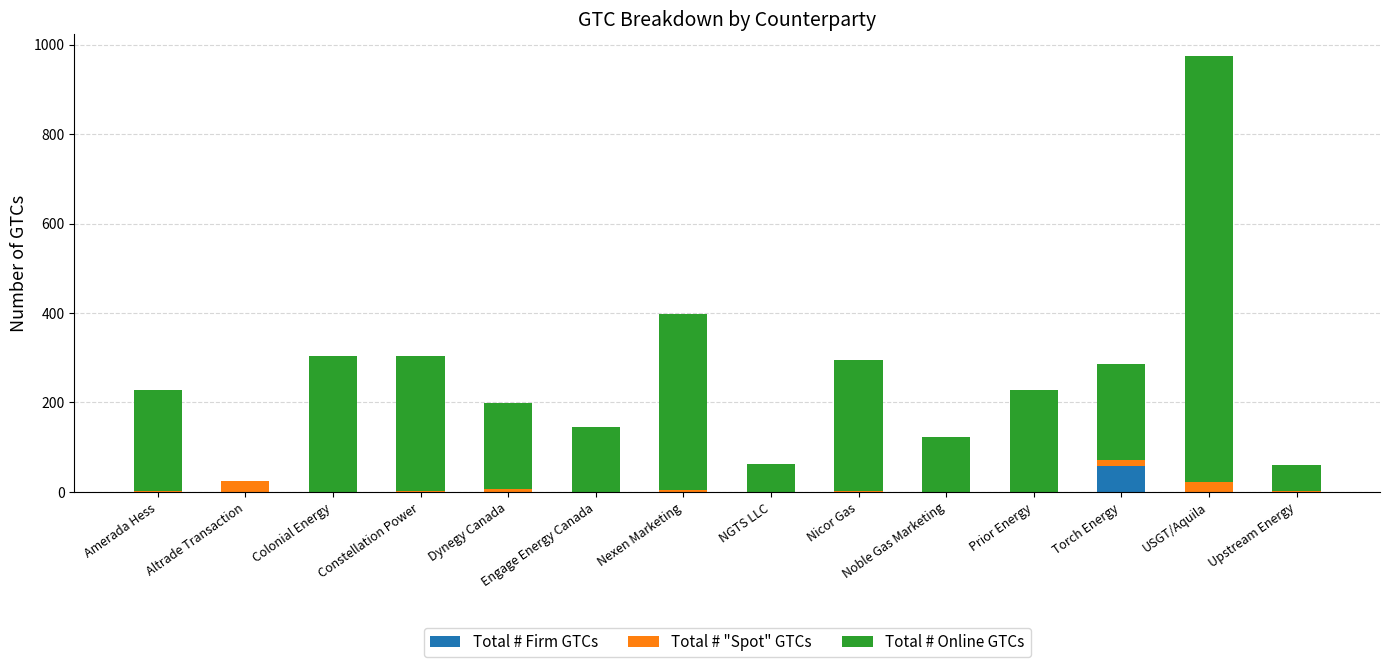

The value of Total # Firm GTCs at Torch Energy is 92. True or false?

False